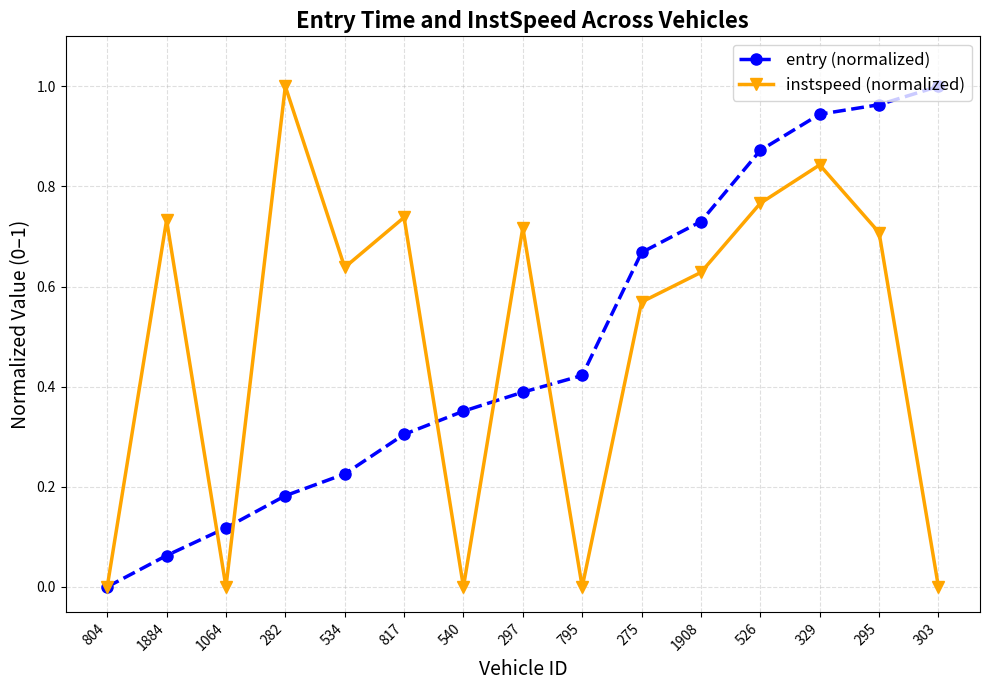

At which label does entry (normalized) reach its minimum?

804